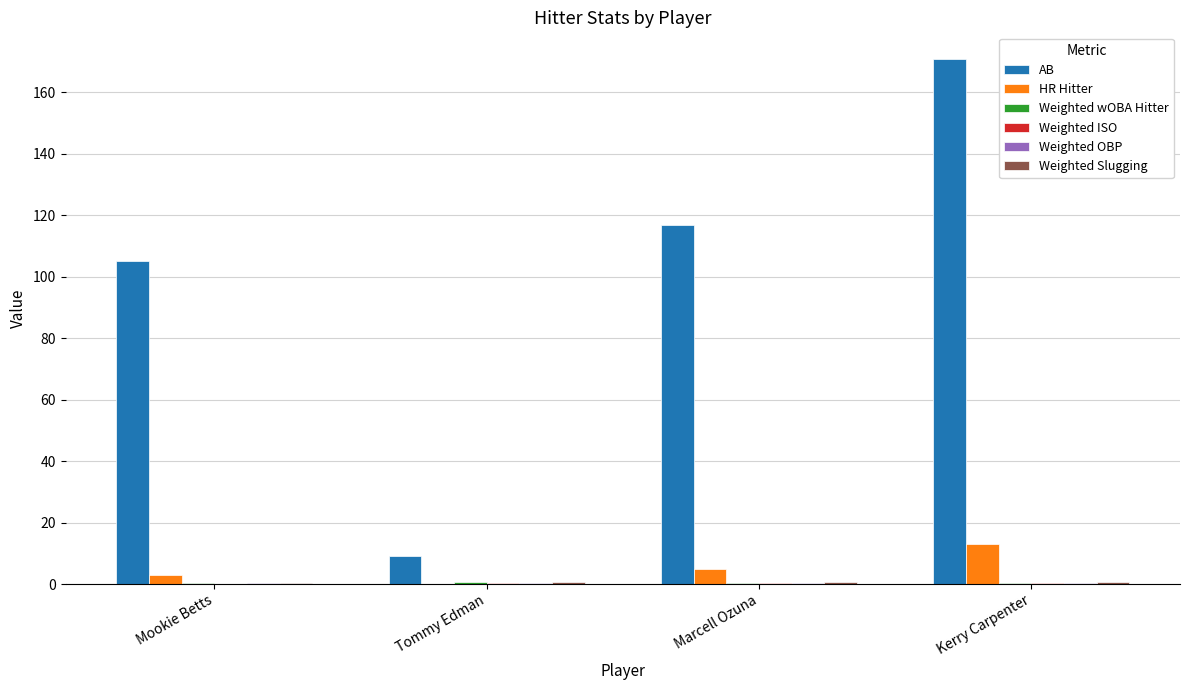

At which category is the sum across all series the highest?

Kerry Carpenter